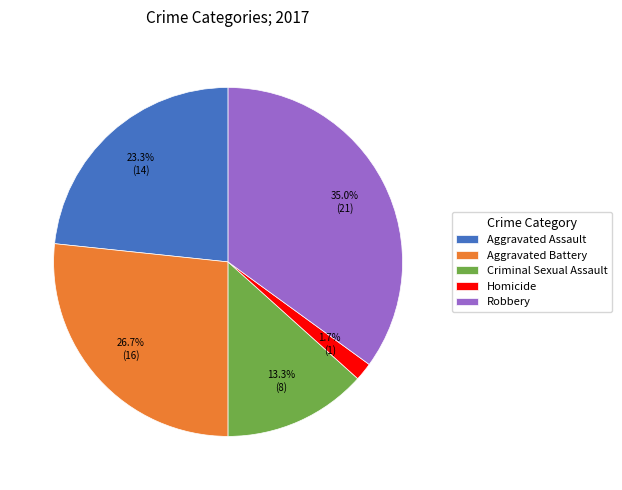

Does Aggravated Assault account for over 50% of the chart?

No